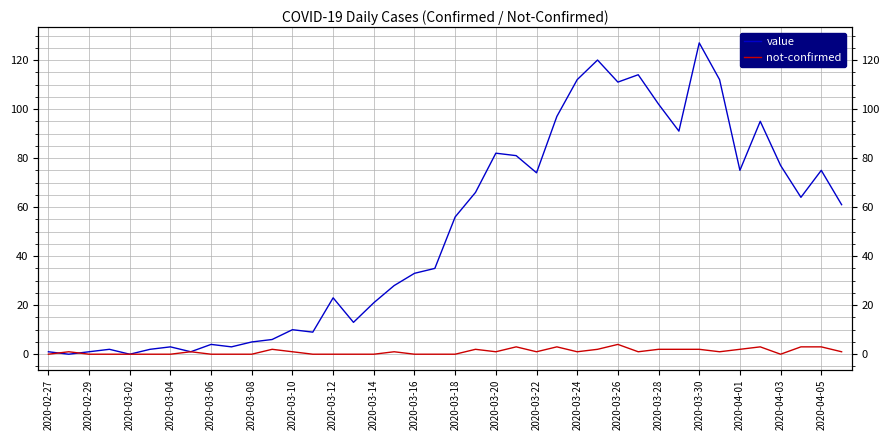

What is the difference between the second highest and minimum values in the not-confirmed series?

3